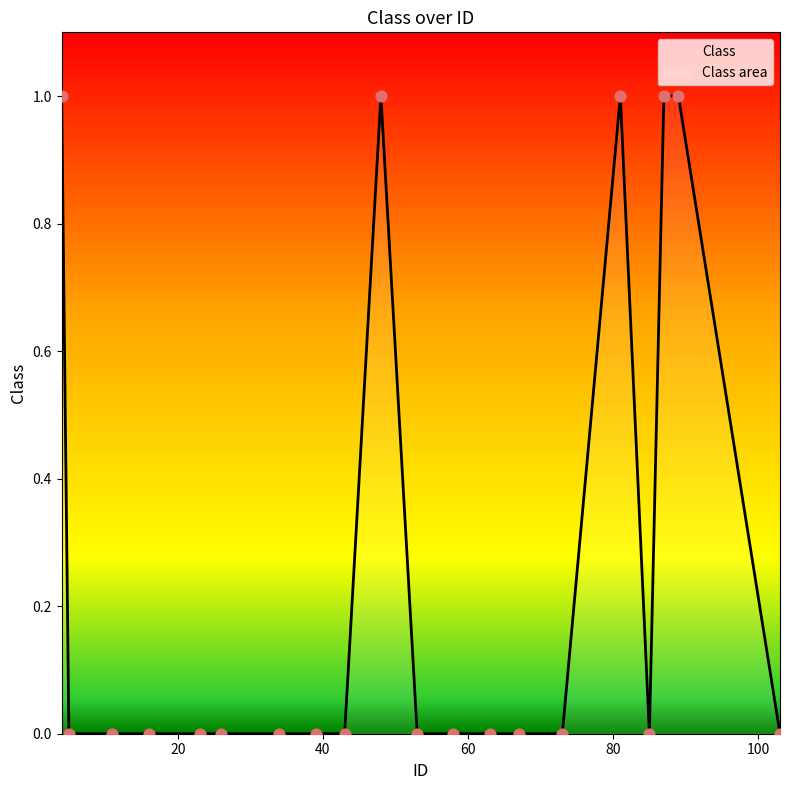

What is the change in value from 87 to 103?

-1